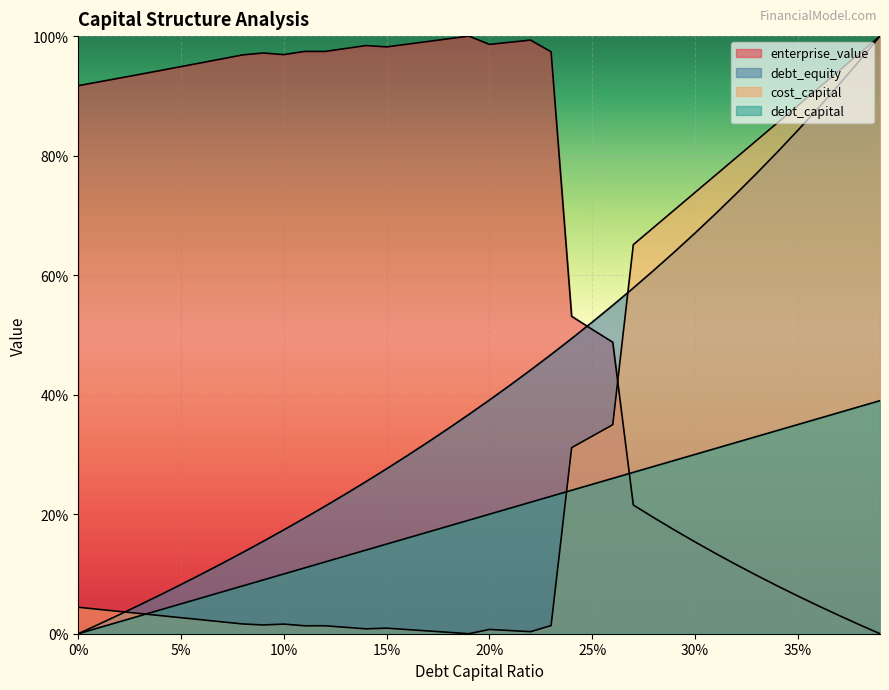

What is the sum of all enterprise_value values?

26.1